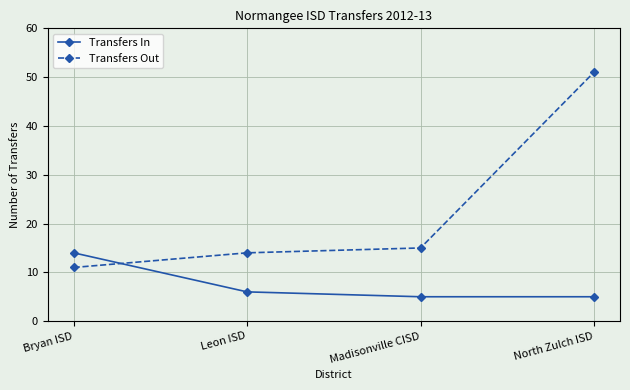

Where does the Transfers In series first go above 6?

Bryan ISD